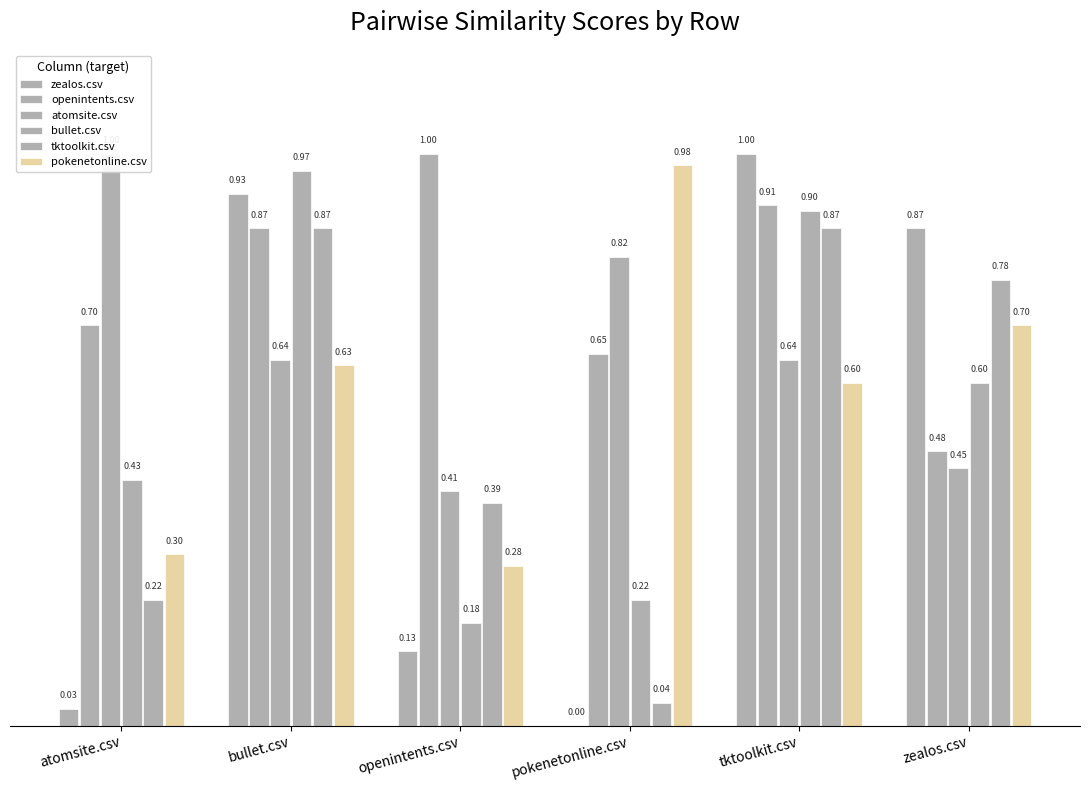

Reading left to right, transcribe all the data shown in this chart.

zealos.csv: 0.0	0.9	0.1	0.0	1.0	0.9
openintents.csv: 0.7	0.9	1.0	0.7	0.9	0.5
atomsite.csv: 1.0	0.6	0.4	0.8	0.6	0.5
bullet.csv: 0.4	1.0	0.2	0.2	0.9	0.6
tktoolkit.csv: 0.2	0.9	0.4	0.0	0.9	0.8
pokenetonline.csv: 0.3	0.6	0.3	1.0	0.6	0.7